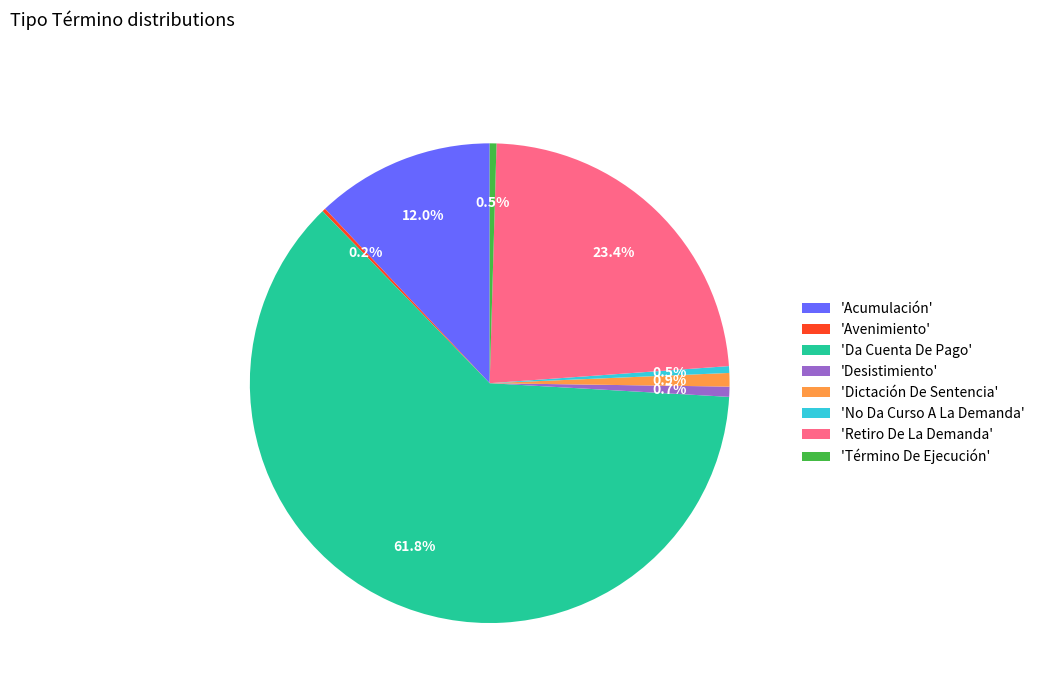

Which category accounts for the majority?

'Da Cuenta De Pago'